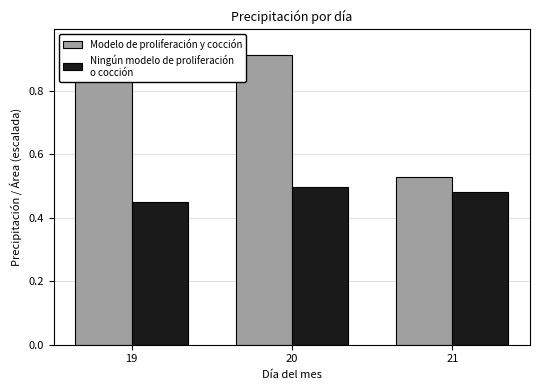

Rank the series at 20 from lowest to highest value.

Ningún modelo de proliferación
o cocción, Modelo de proliferación y cocción